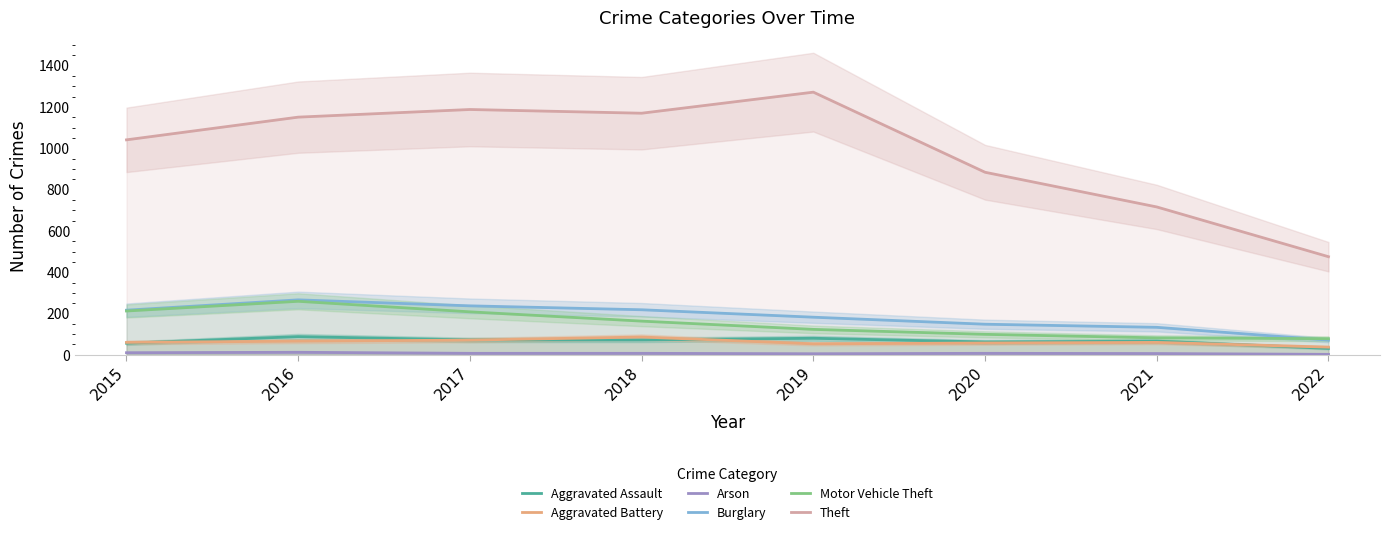

Which category has the highest value in the Theft series?

2019